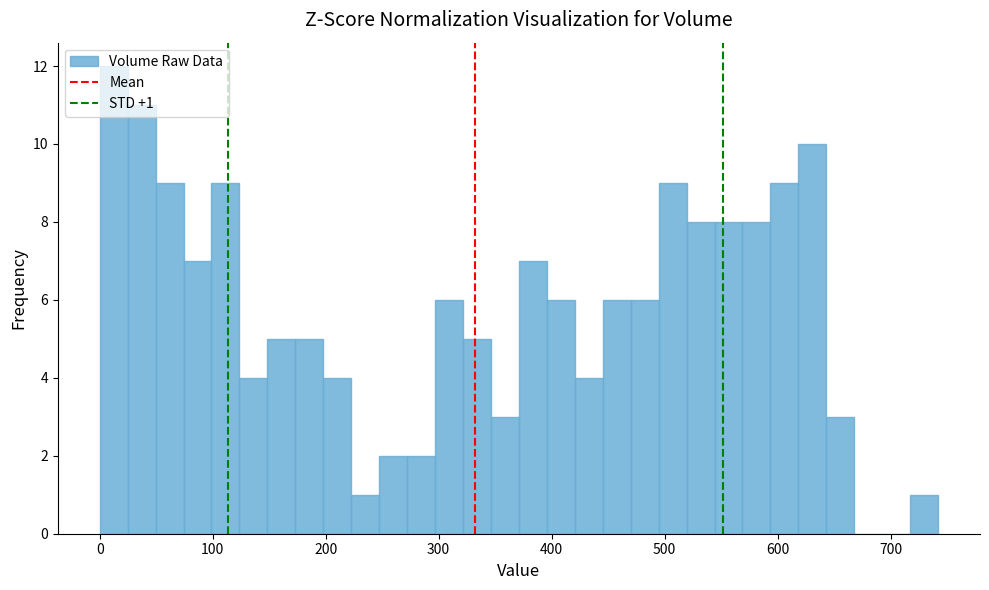

Read against the x-axis, roughly where is the centre of the tallest bar?

10